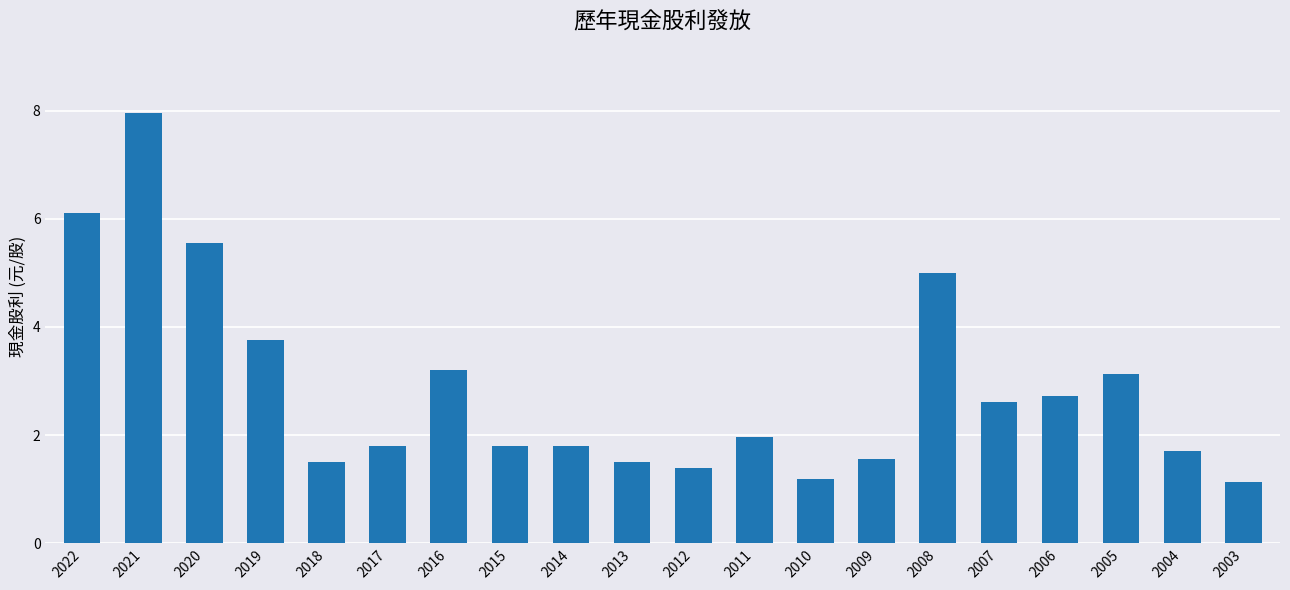

What value does the data have at 2022?

6.1